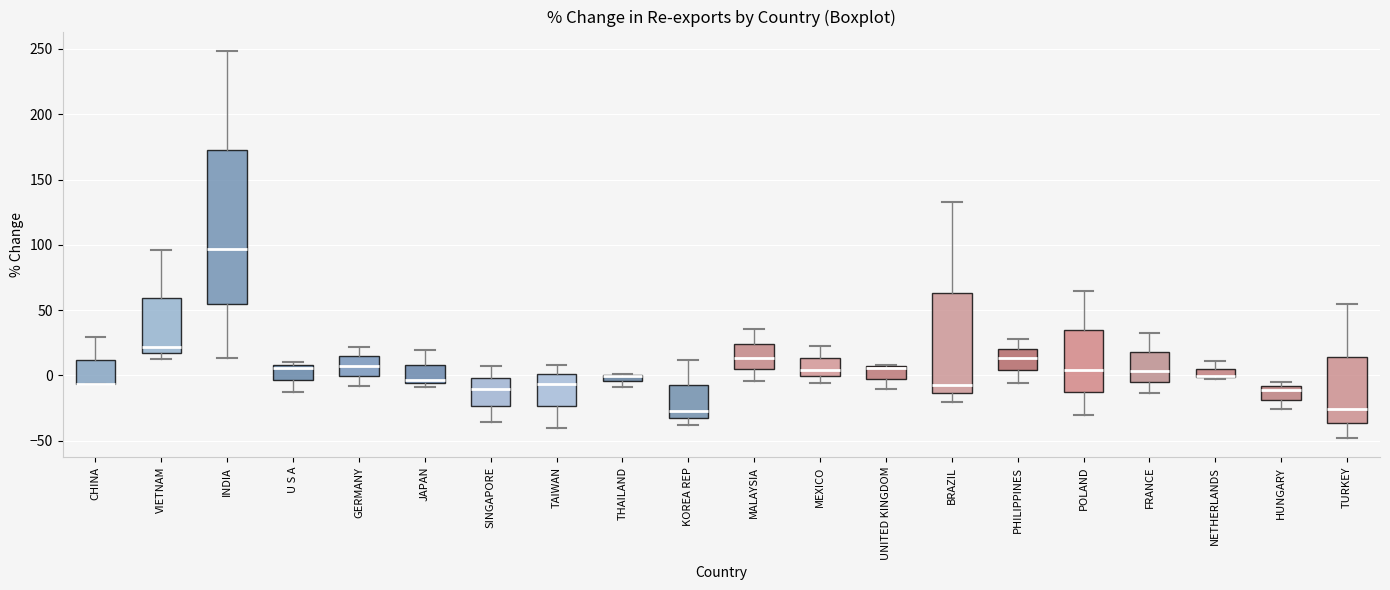

Comparing the boxes themselves (not the whiskers), which one is the tallest?

INDIA